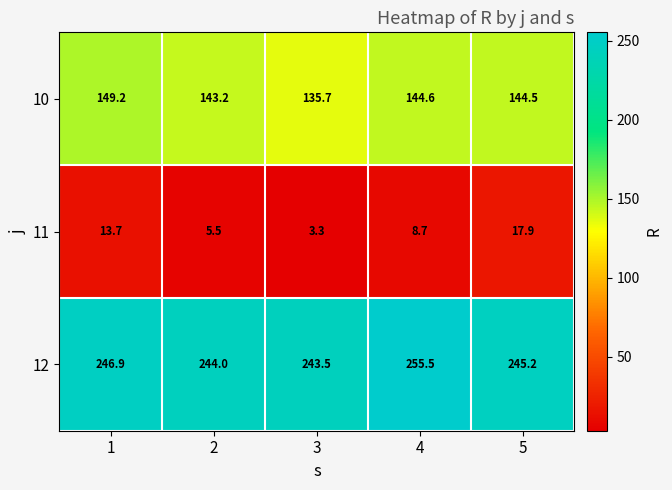

Which category has the lowest value across all series?

3